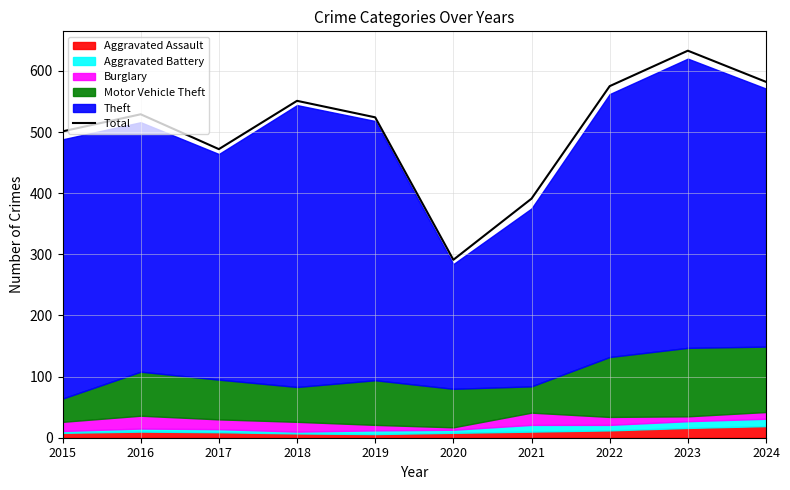

Between 2023 and 2022, which is larger?

2023